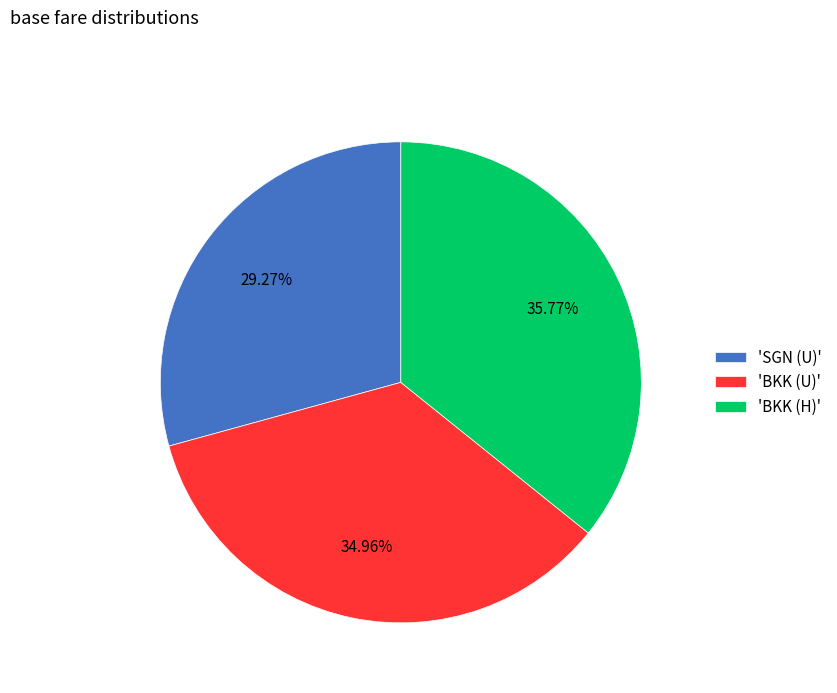

Which has a higher value, 'SGN (U)' or 'BKK (U)'?

'BKK (U)'